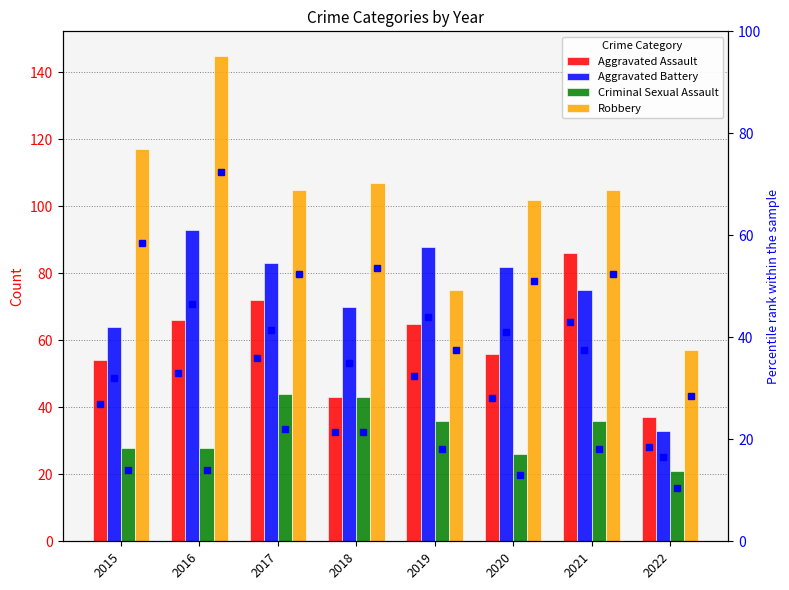

What is the maximum value shown in the chart?

145